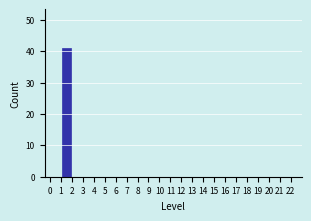

Reading left to right, list every bar in this chart as the range it spans on the x-axis followed by its height. The values are not printed on the chart, so give them approximately, as read against the axis.

0 to 1: 0
1 to 2: 41
2 to 3: 0
3 to 4: 0
4 to 5: 0
5 to 6: 0
6 to 7: 0
7 to 8: 0
8 to 9: 0
9 to 10: 0
10 to 11: 0
11 to 12: 0
12 to 13: 0
13 to 14: 0
14 to 15: 0
15 to 16: 0
16 to 17: 0
17 to 18: 0
18 to 19: 0
19 to 20: 0
20 to 21: 0
21 to 22: 0
22 to 23: 0